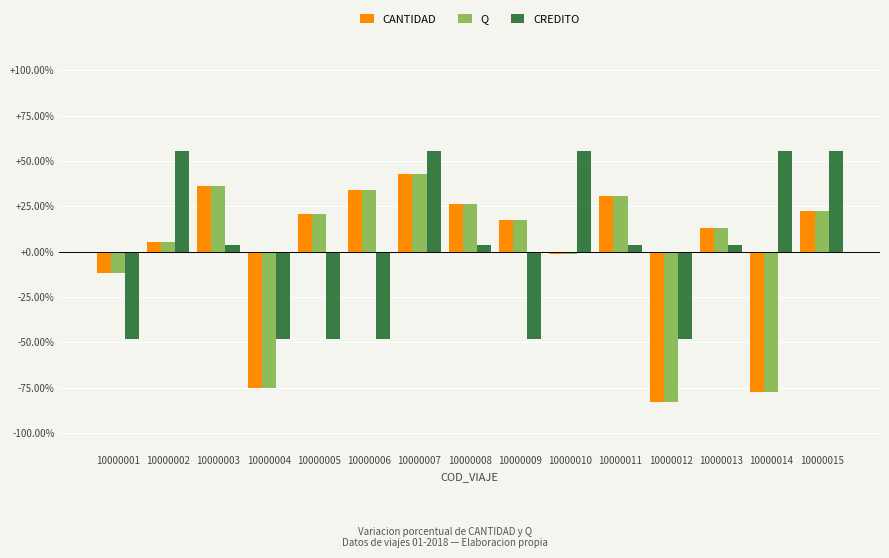

What is the highest value of the Q series?

42.9